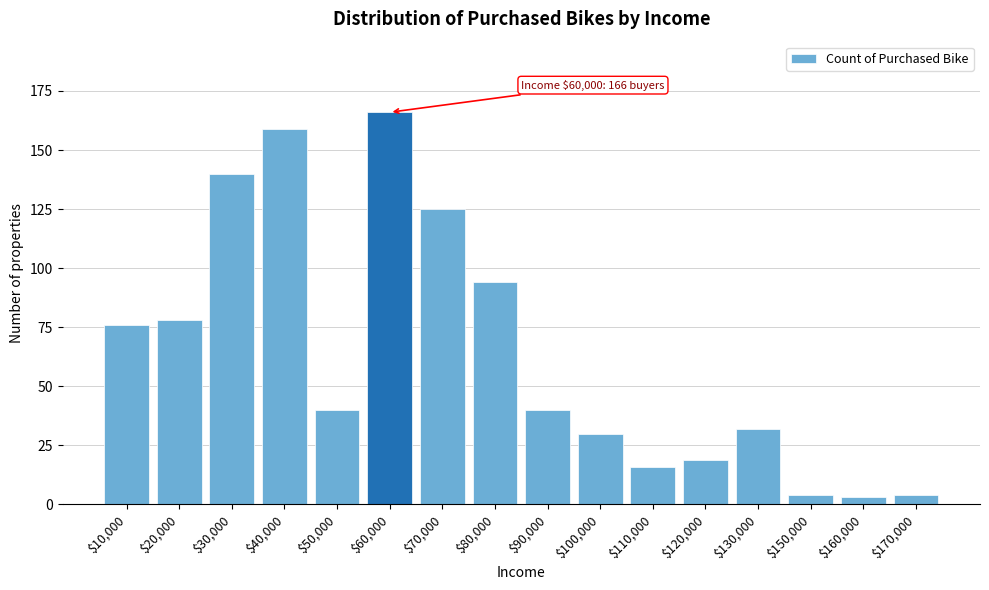

Reading left to right, list all the values displayed in this chart.

76	78	140	159	40	166	125	94	40	30	16	19	32	4	3	4